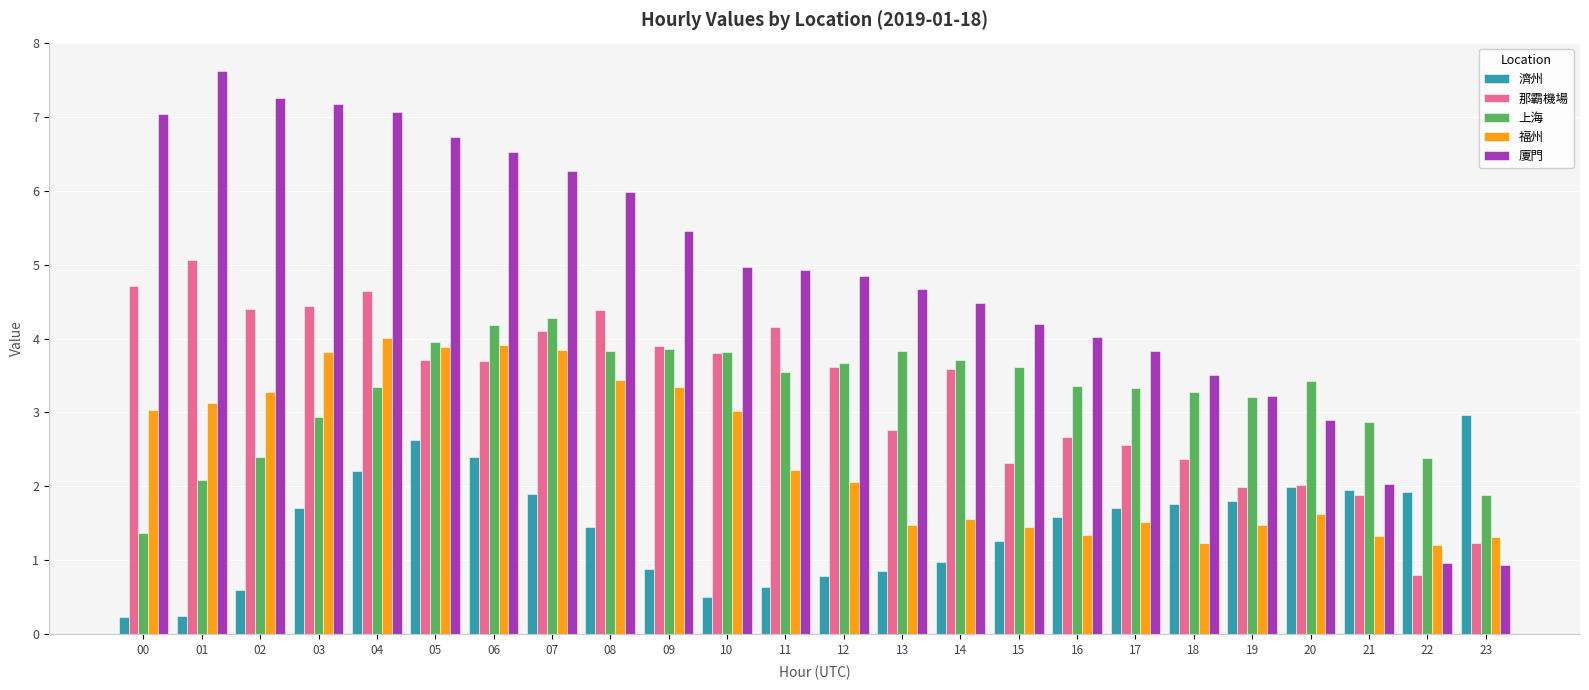

What is the total value across all series at 05?

20.9